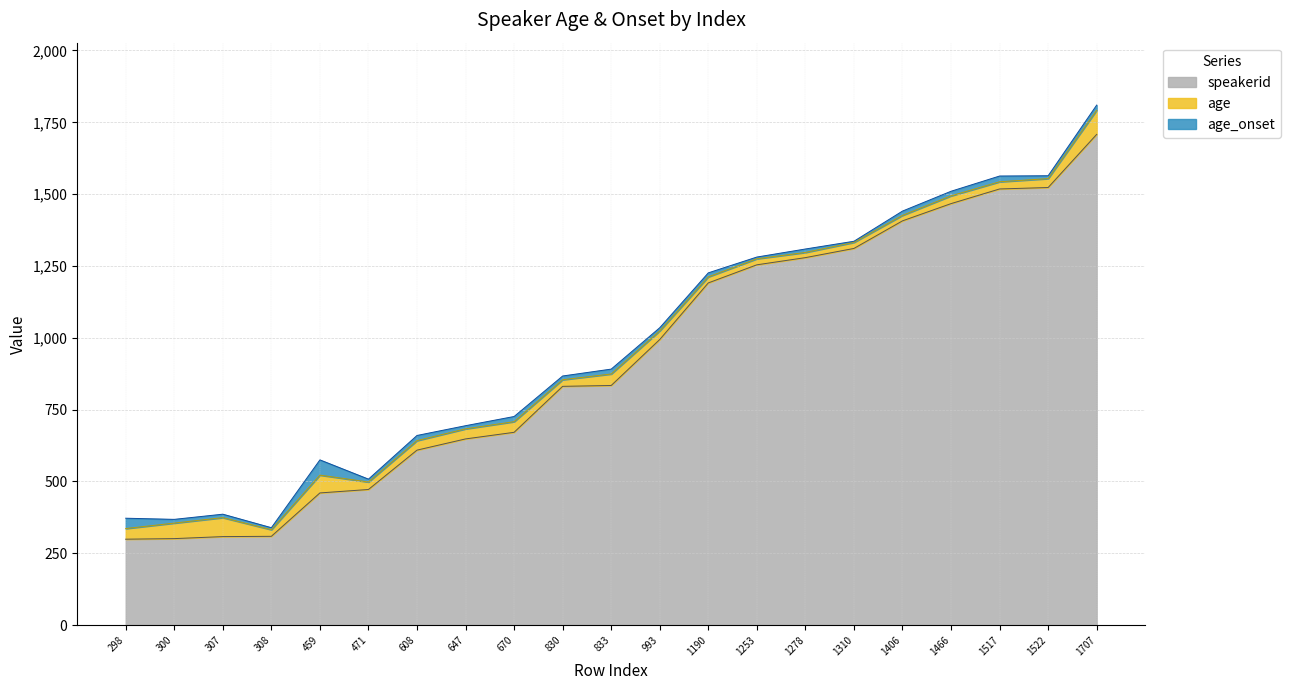

Where is the first local minimum for age_onset?

308